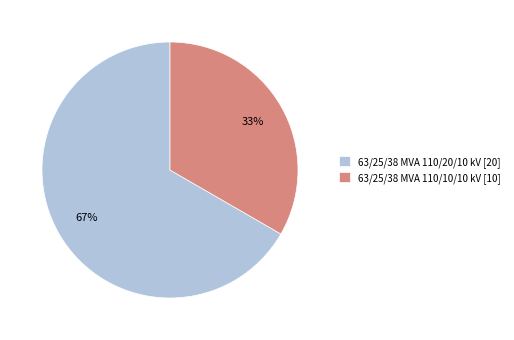

Which has a higher value, 63/25/38 MVA 110/20/10 kV or 63/25/38 MVA 110/10/10 kV?

63/25/38 MVA 110/20/10 kV